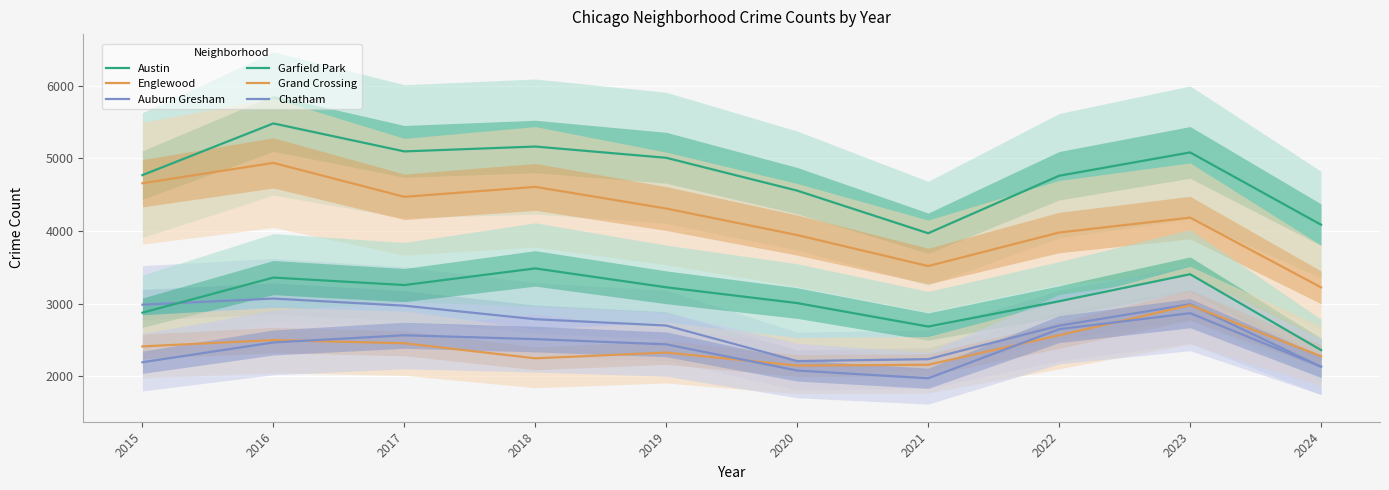

True or false: Grand Crossing and Garfield Park intersect in this chart.

False